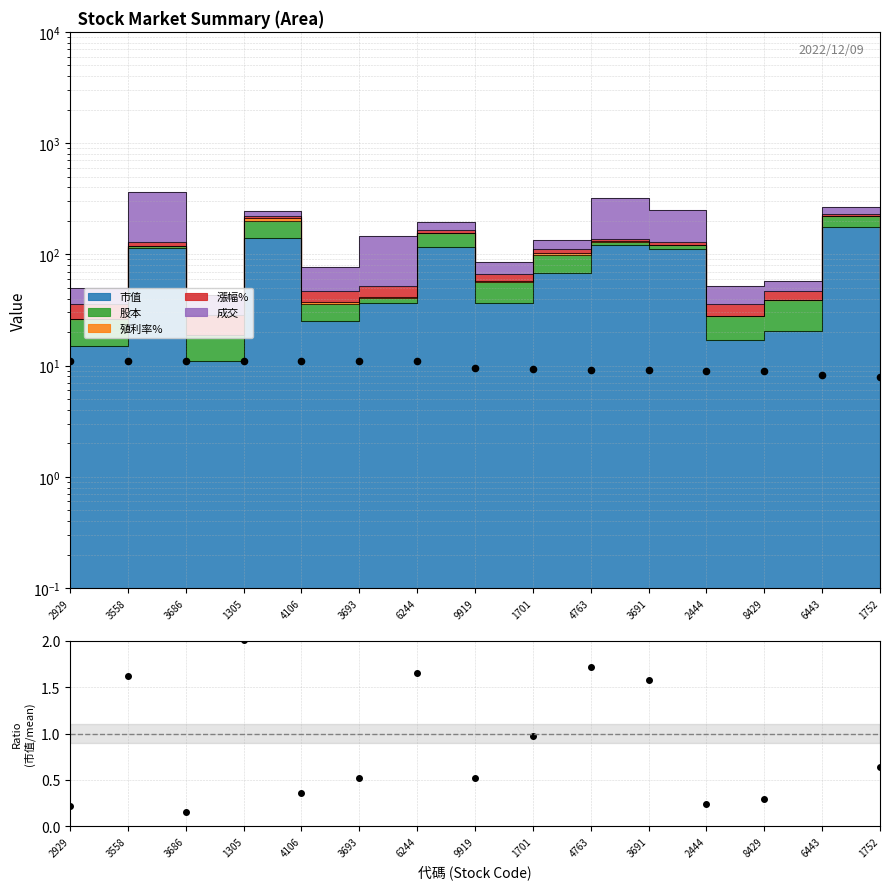

What is the ratio of the value at 6244 to the value at 3558?

1.0